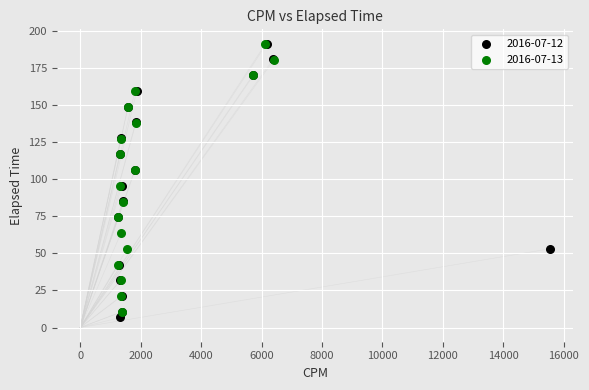

Which series has the largest Y range (max minus min)?

2016-07-12